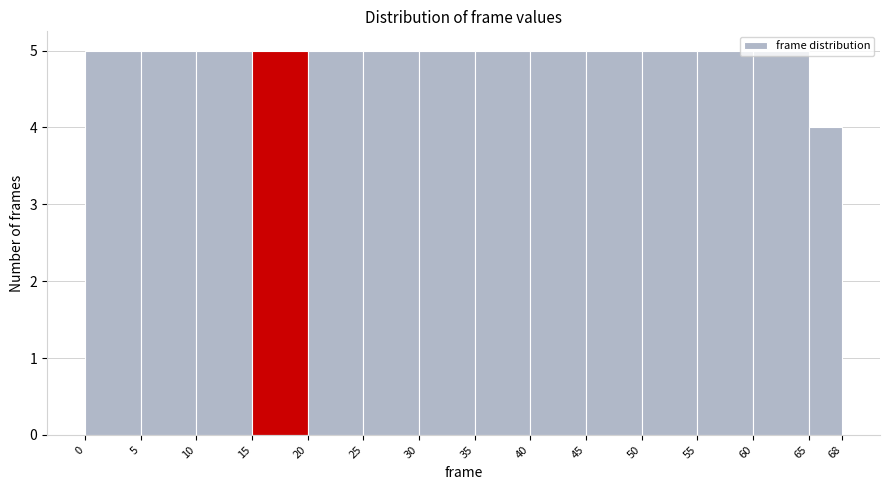

Reading left to right, list every bar in this chart as the range it spans on the x-axis followed by its height. The values are not printed on the chart, so give them approximately, as read against the axis.

0 to 5: 5
5 to 10: 5
10 to 15: 5
15 to 20: 5
20 to 25: 5
25 to 30: 5
30 to 35: 5
35 to 40: 5
40 to 45: 5
45 to 50: 5
50 to 55: 5
55 to 60: 5
60 to 65: 5
65 to 68: 4